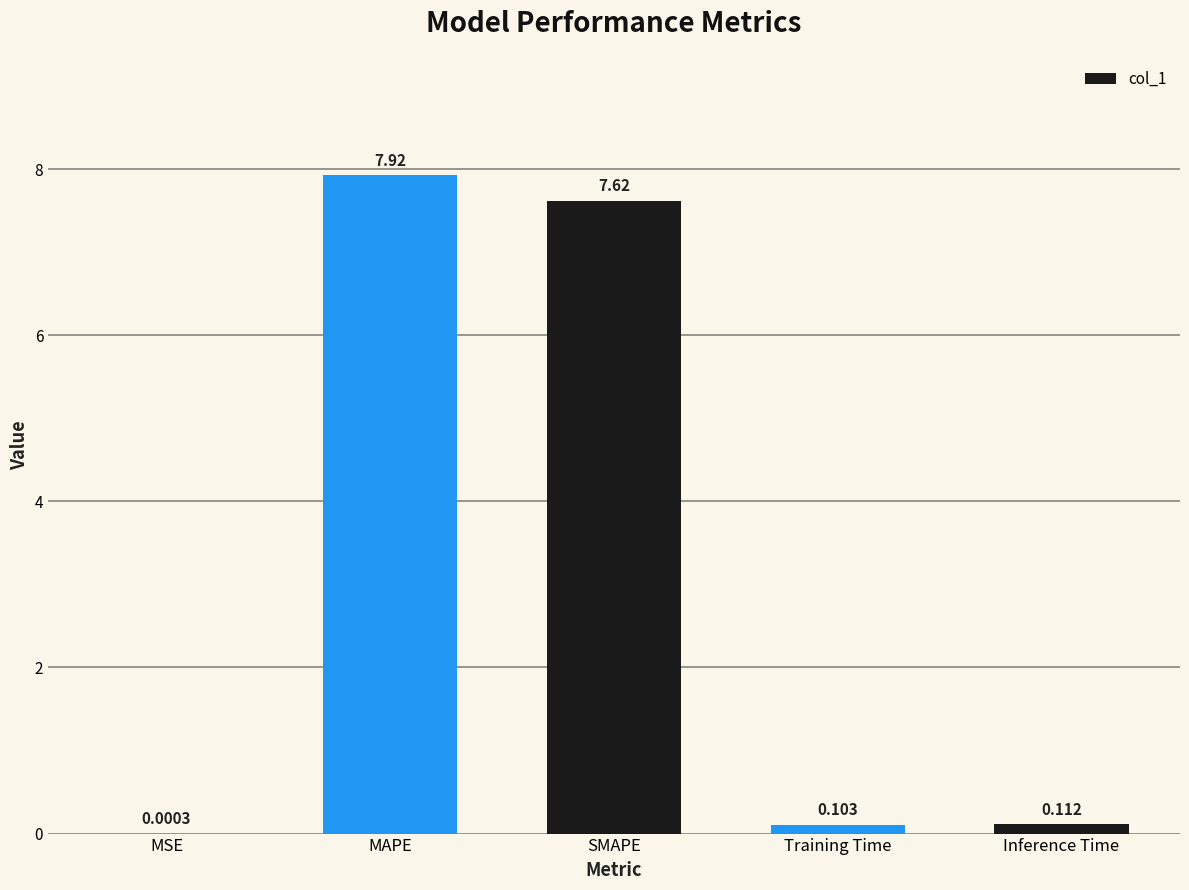

Where is the data nearest to the value 3?

Inference Time